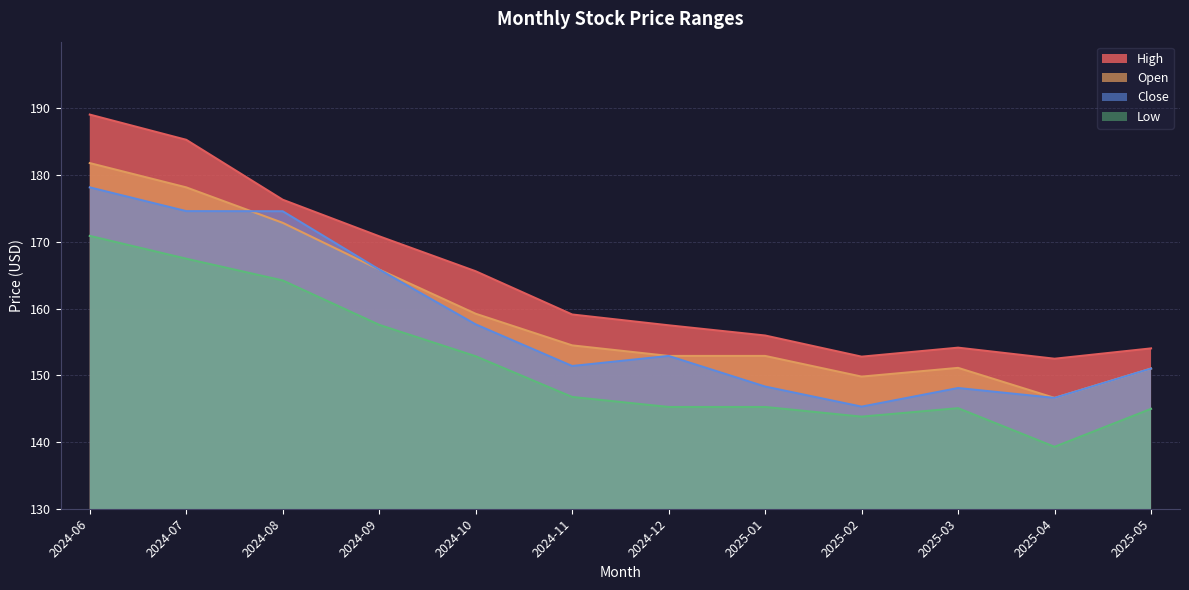

What is the difference between the highest and lowest values at 2025-05?

9.1